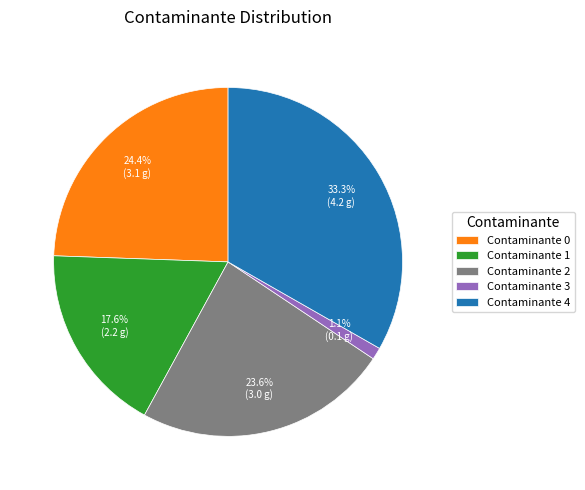

Is Contaminante 3 the majority of the pie?

No